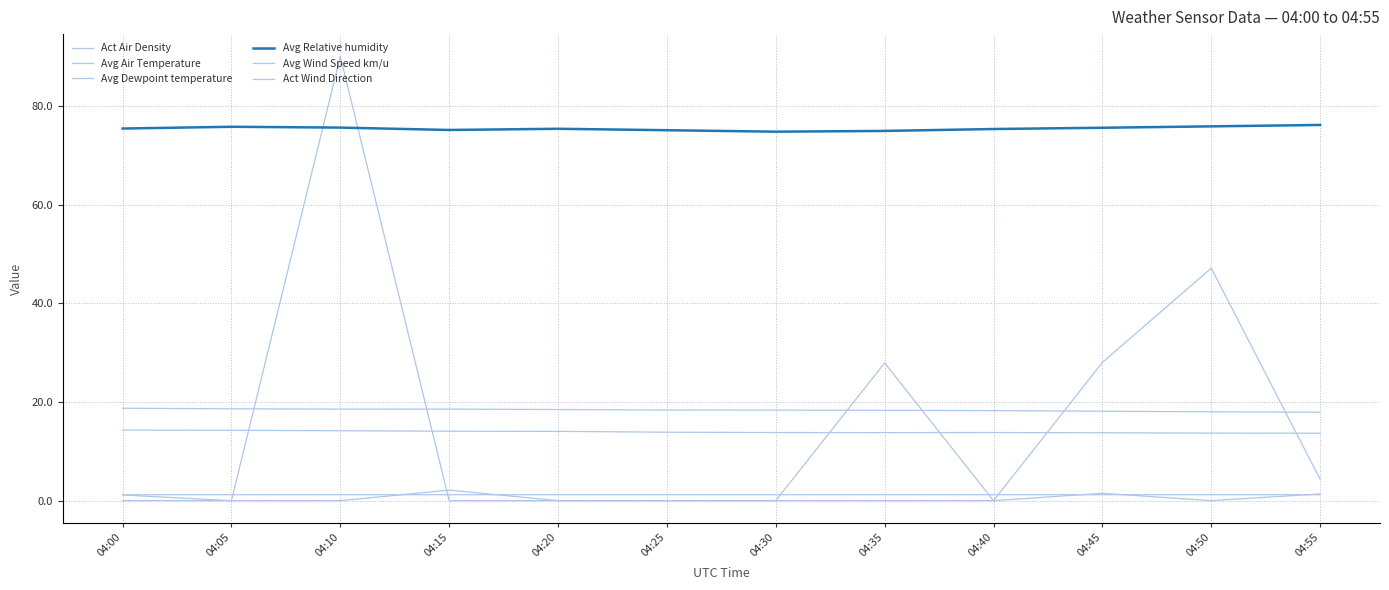

Where does the Avg Relative humidity series first go above 75?

04:00